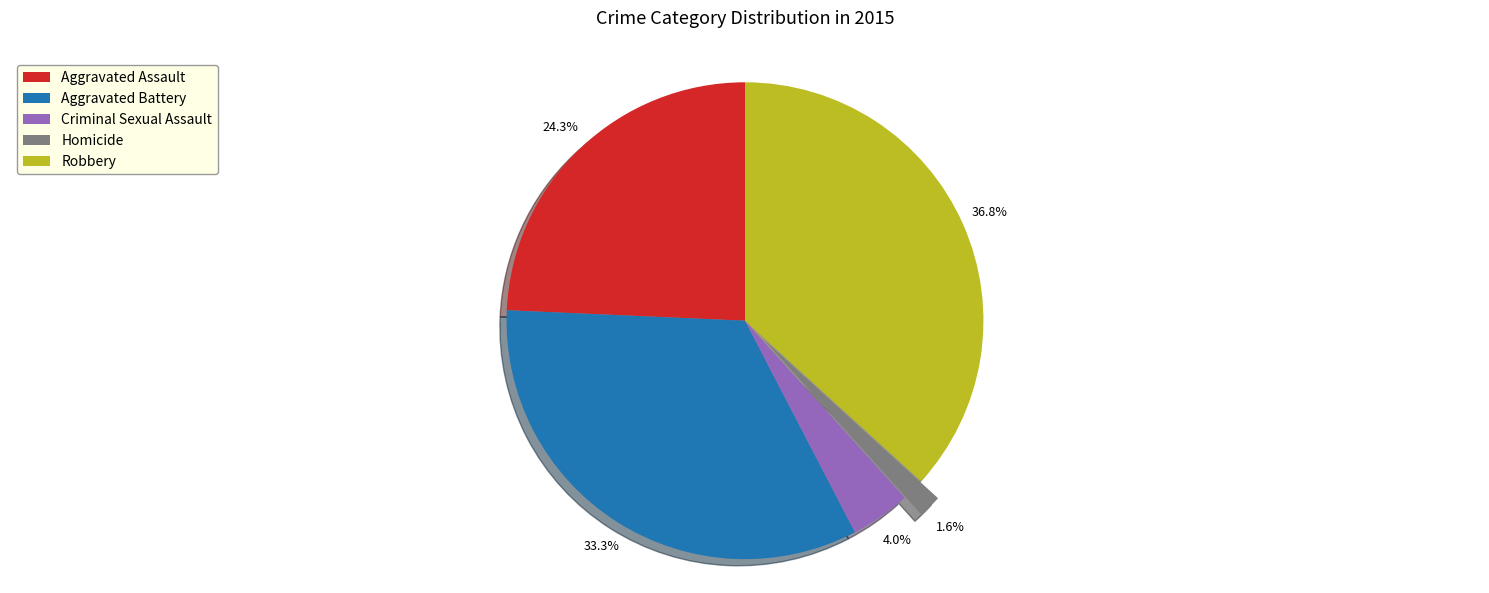

Count the number of slices in the pie.

5